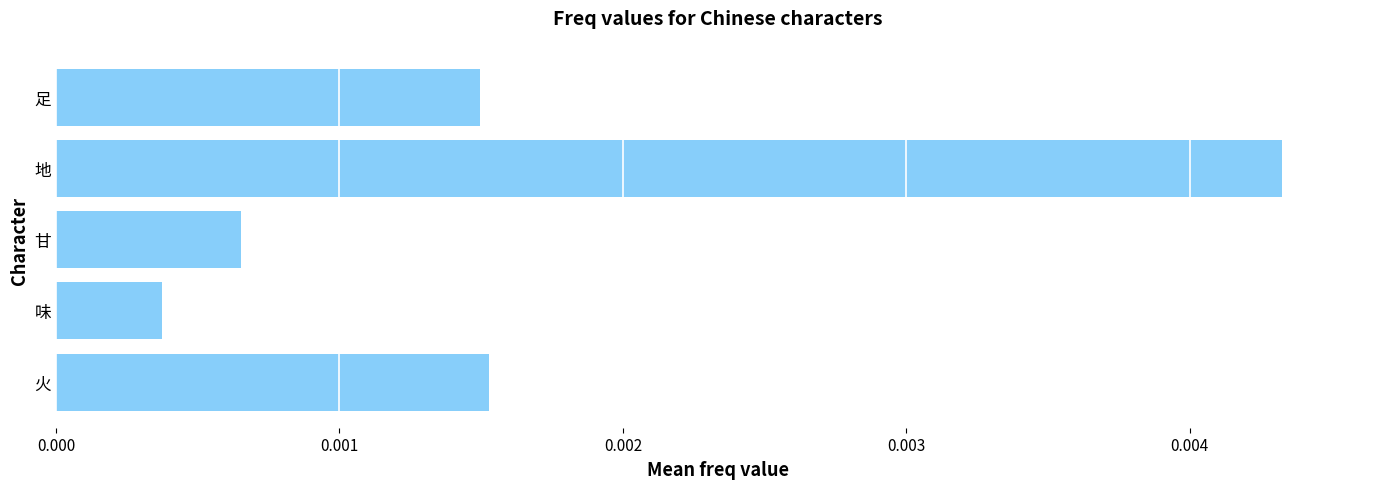

Between 味 and 甘, which is larger?

甘